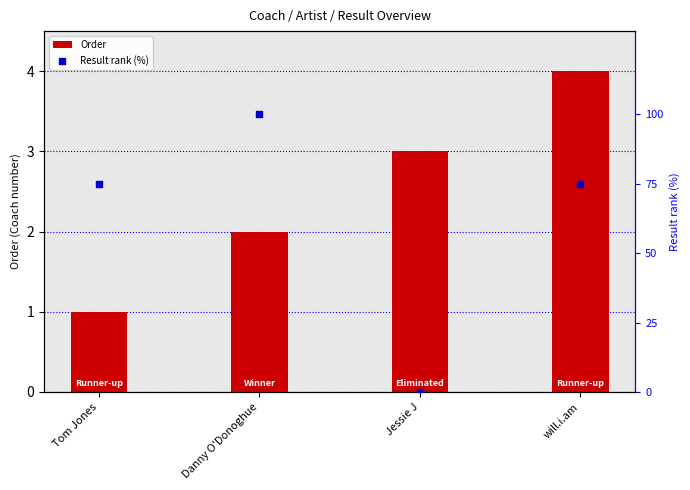

At how many categories does at least one series exceed 52?

3